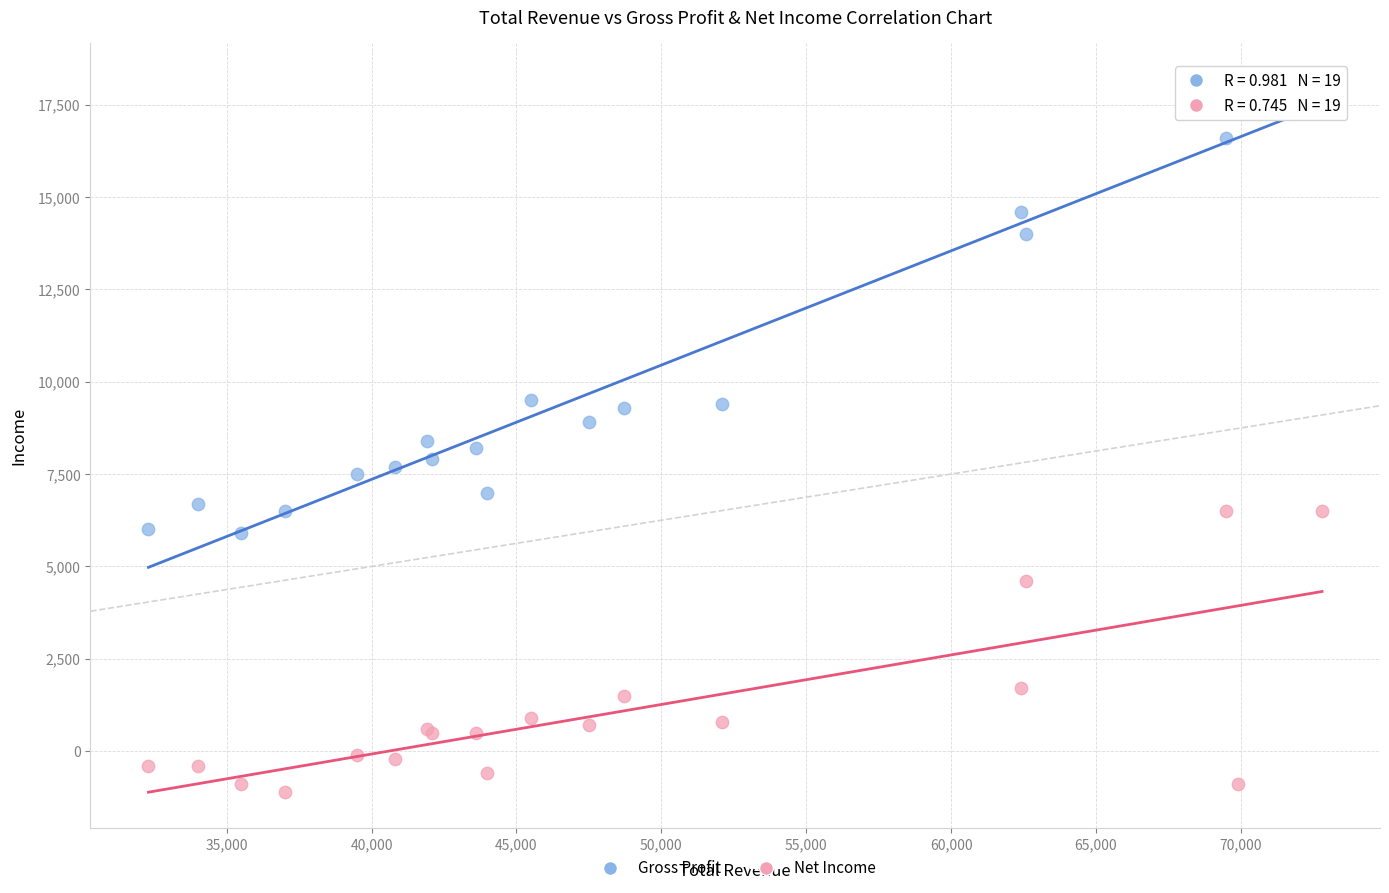

Which series contains the highest Y value?

Gross Profit